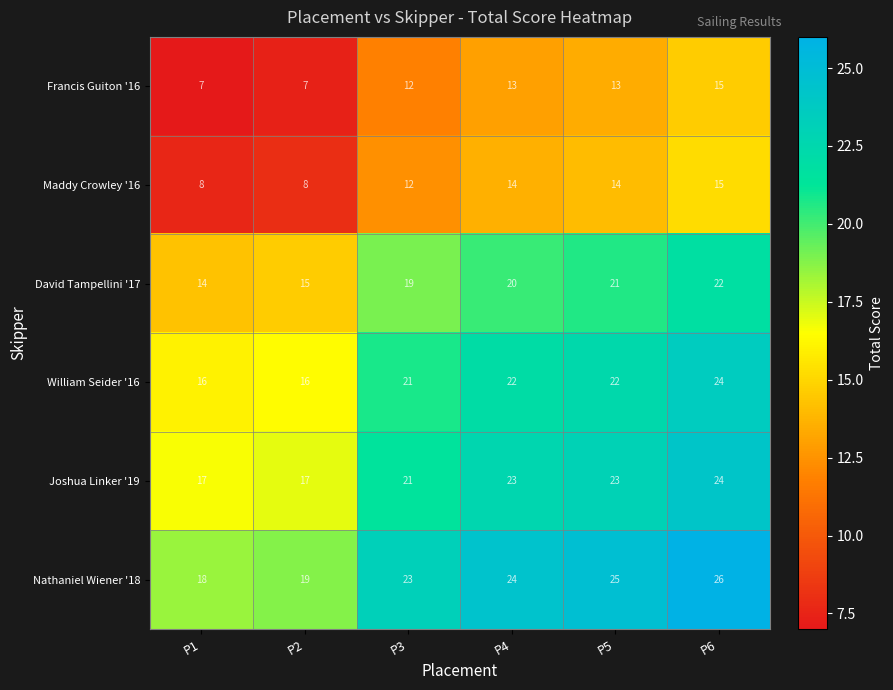

At P5, list the series in order from smallest to largest.

Francis Guiton '16, Maddy Crowley '16, David Tampellini '17, William Seider '16, Joshua Linker '19, Nathaniel Wiener '18